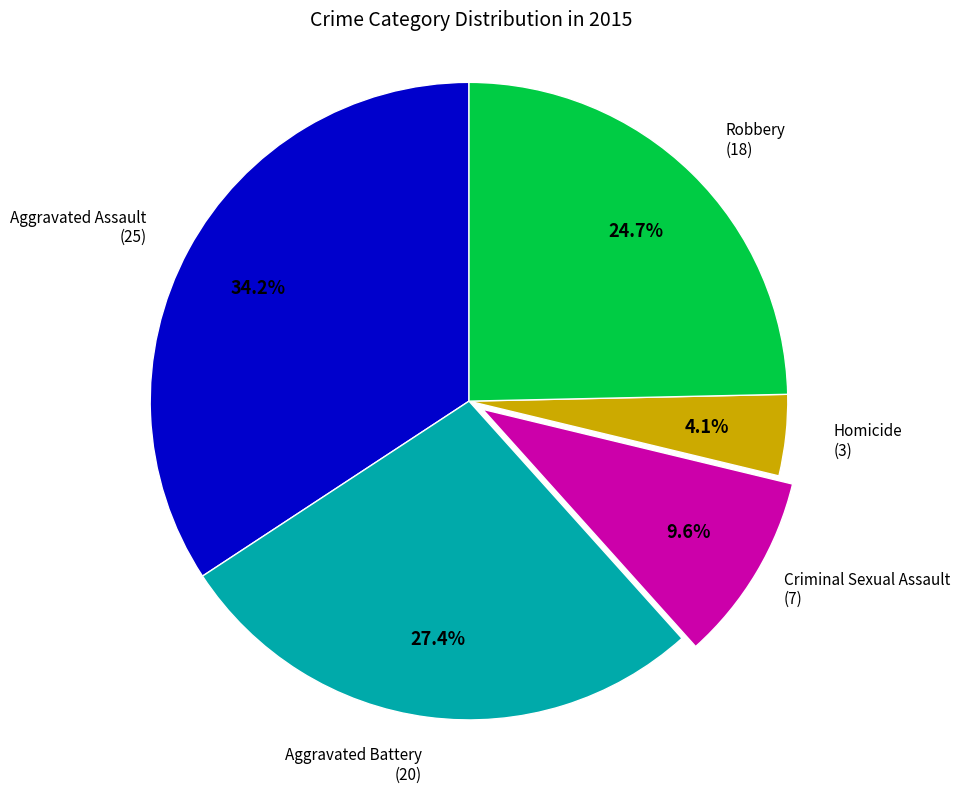

How many slices are in this pie chart?

5